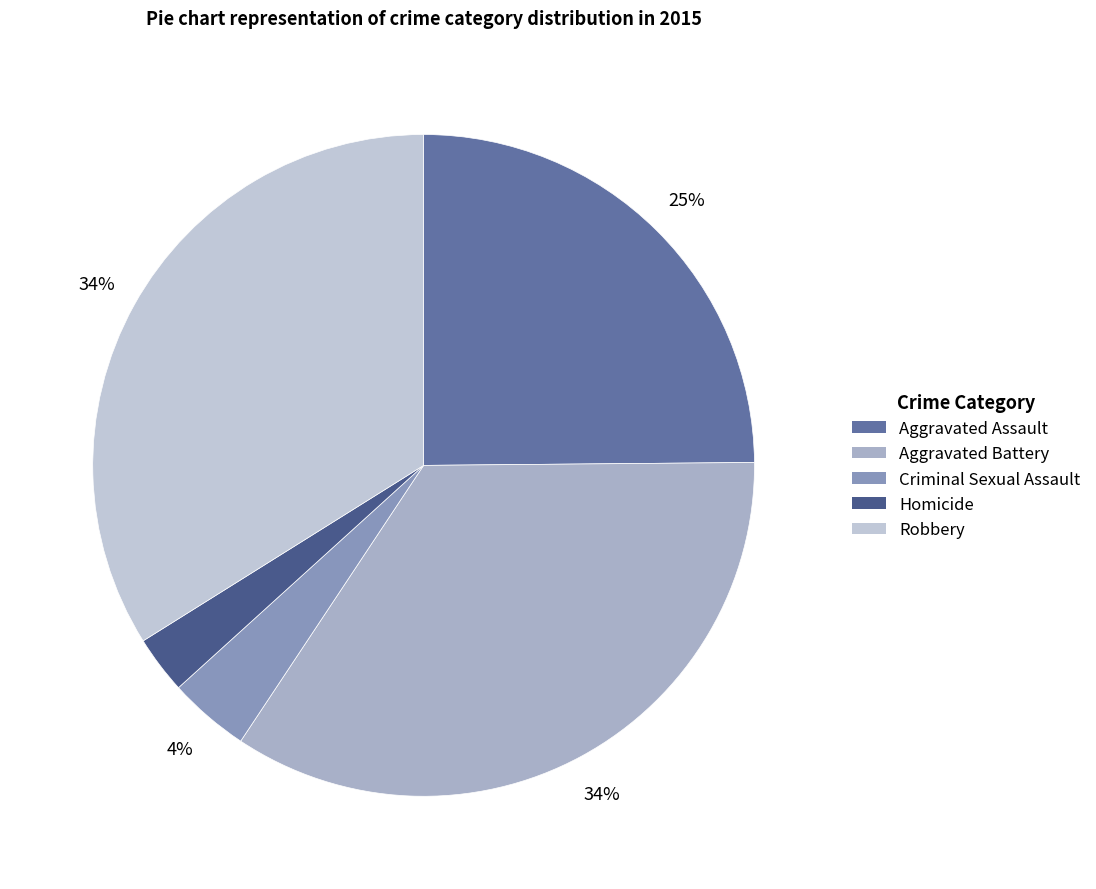

Which category has the biggest portion of the pie?

Aggravated Battery